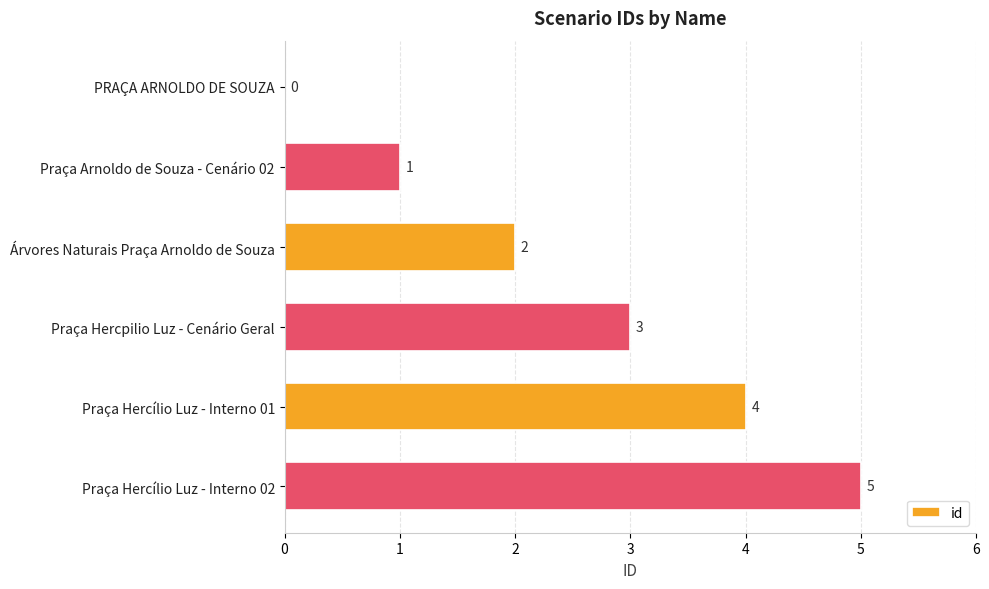

Are the bars horizontal?

Yes